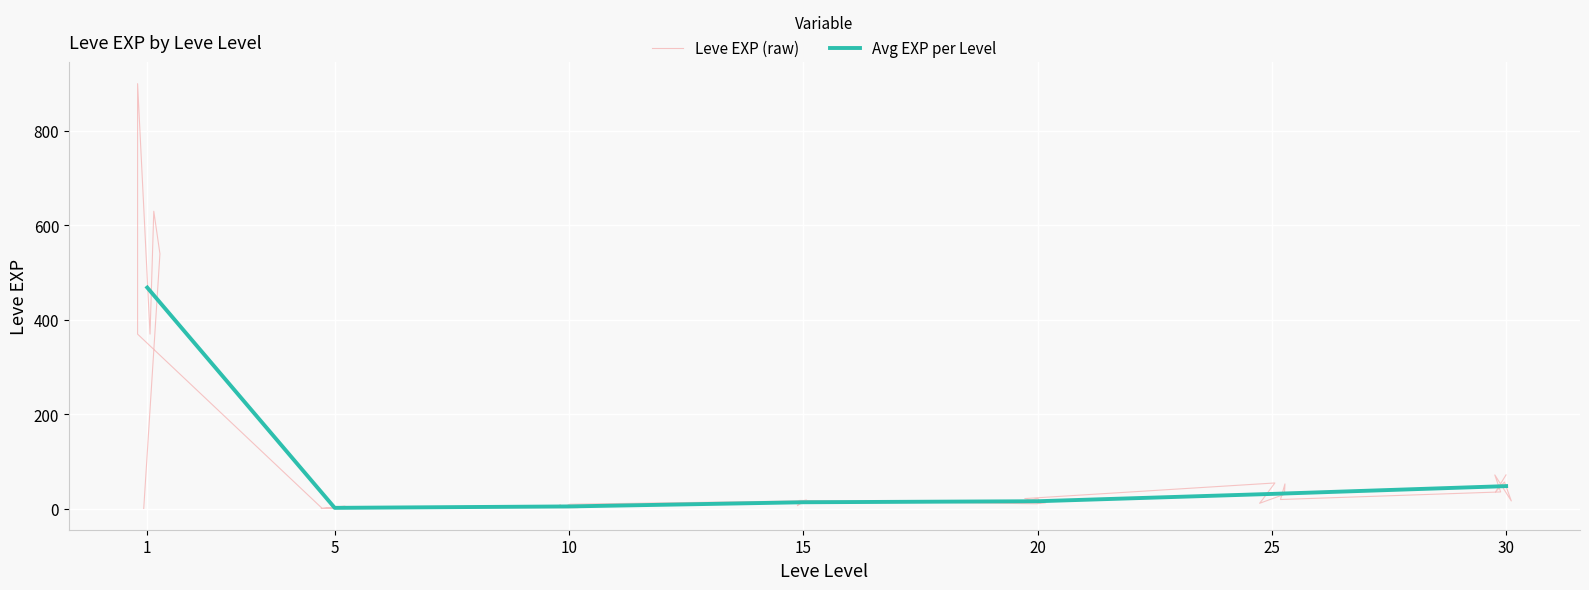

Rank the series at 10 from lowest to highest value.

Leve EXP (raw), Avg Level EXP